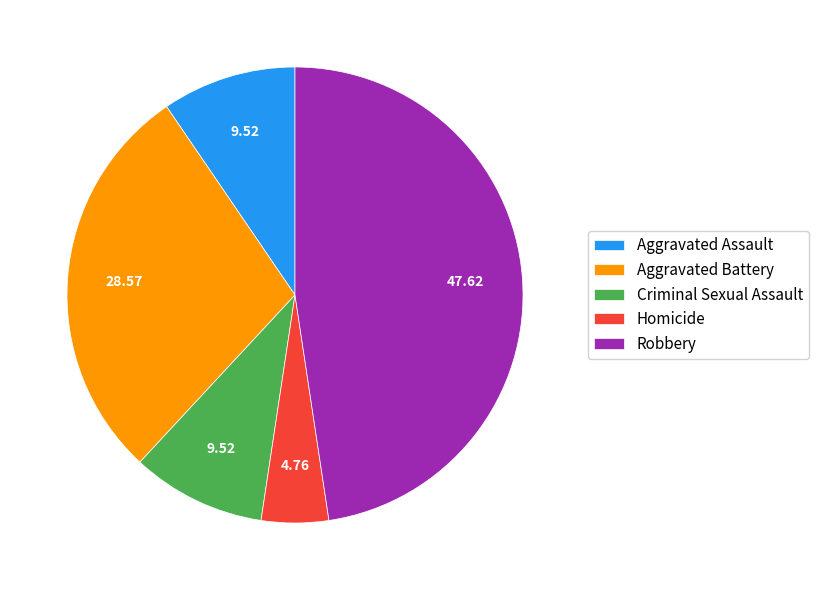

Is the sum of Criminal Sexual Assault and Aggravated Battery greater than half?

No